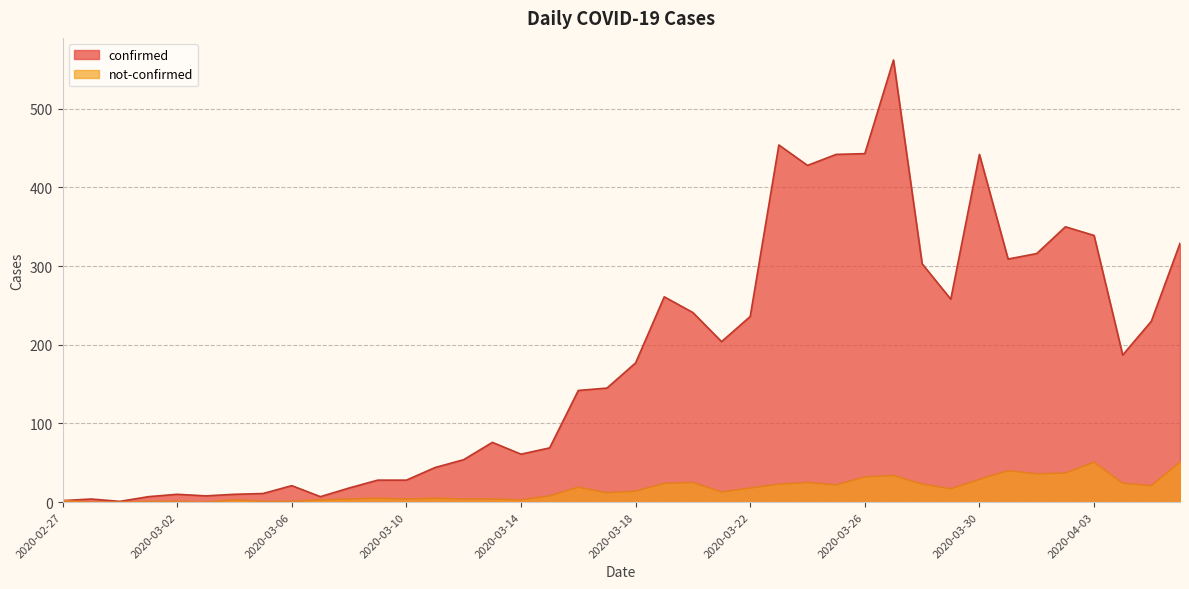

What is the value of the not-confirmed point at the 20th from the left?

12